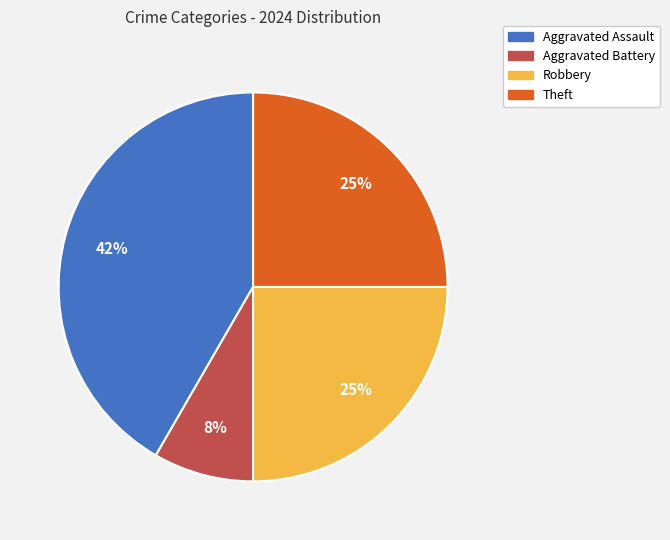

Is it true that Robbery is 36% of the pie?

False